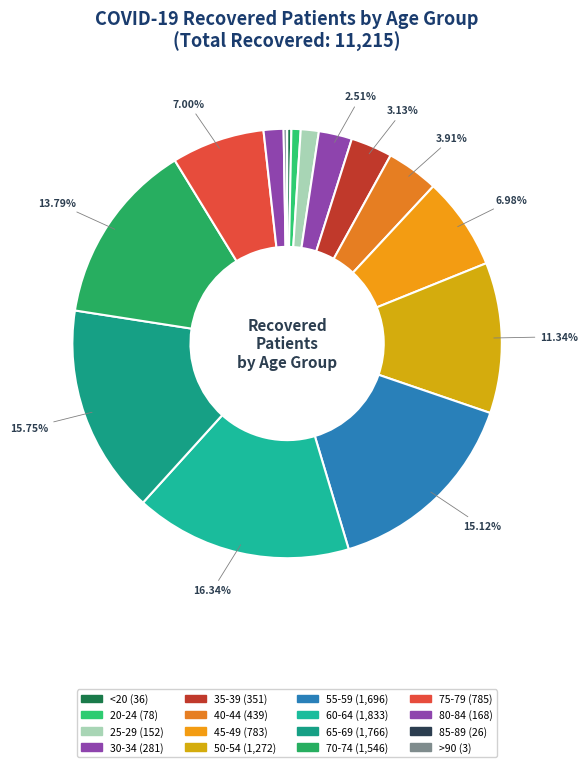

What percentage do 70-74 and <20 together represent?

14.1%